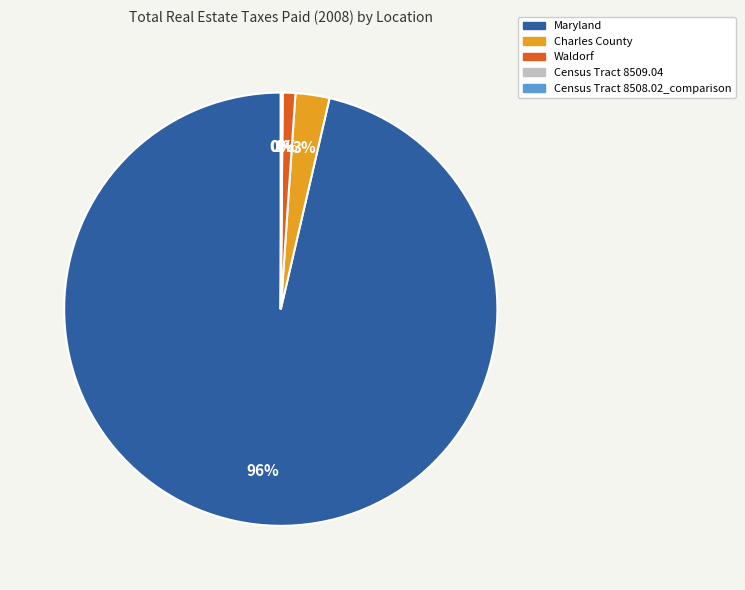

Is Maryland the majority of the pie?

Yes